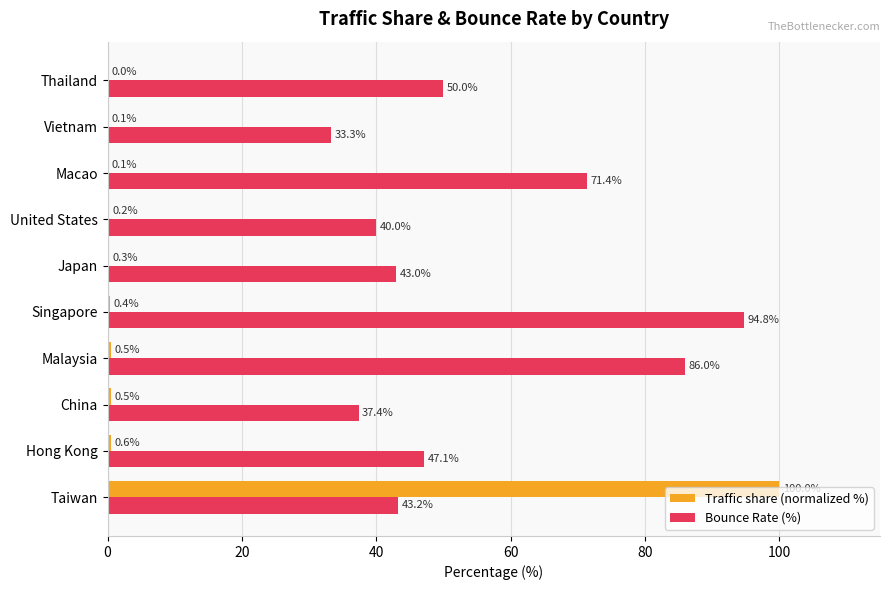

What value does the Bounce Rate (%) series have at United States?

40.0